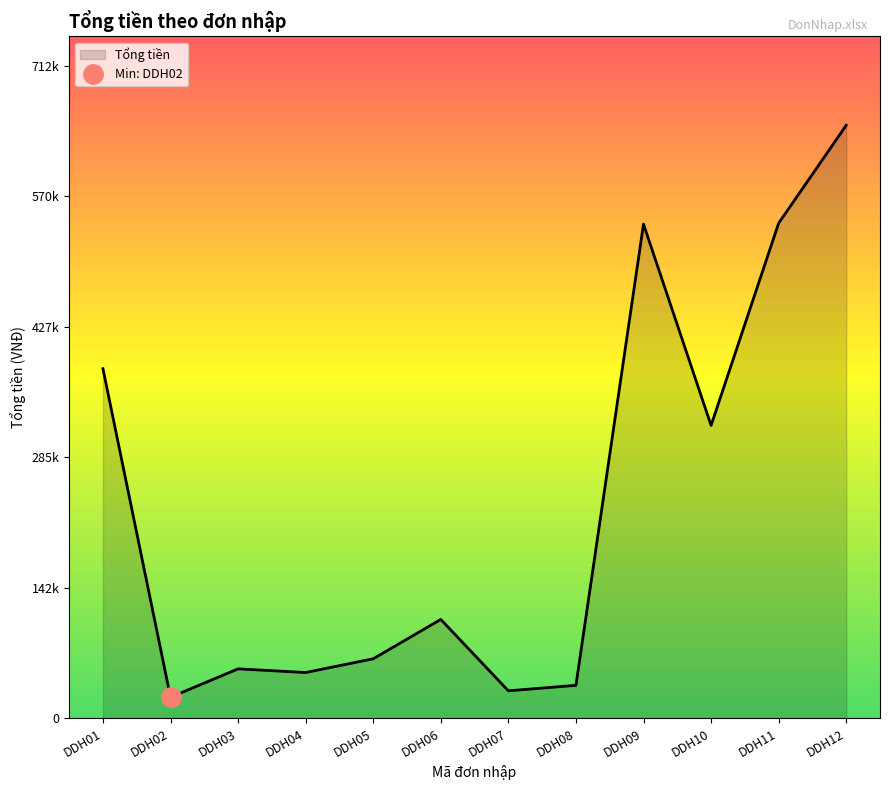

Reading left to right, what are all the values shown in this chart?

382000	23000	54000	50000	65000	108000	30000	36000	540000	320000	541000	648000